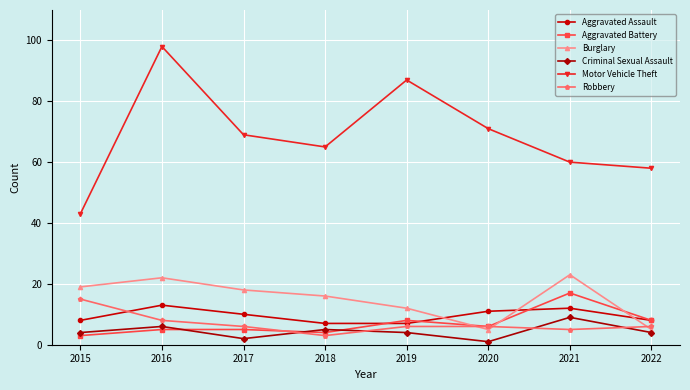

What is the smallest value displayed?

1